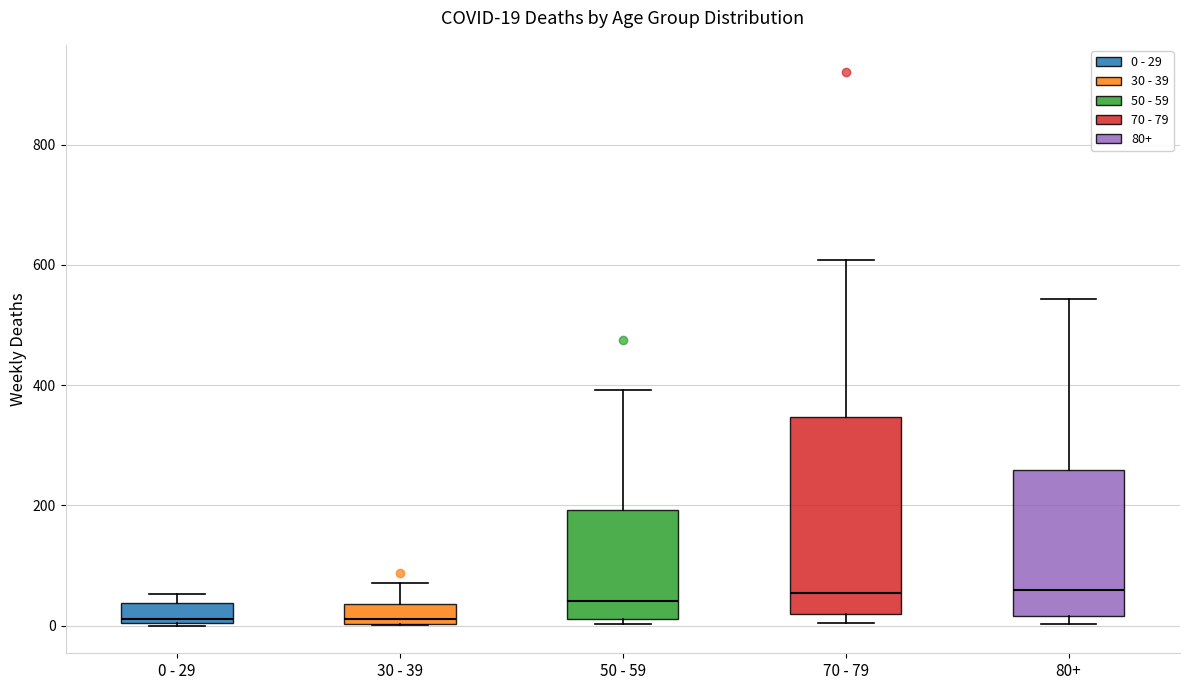

Which box is the tallest, from its lower edge to its upper edge?

70 - 79